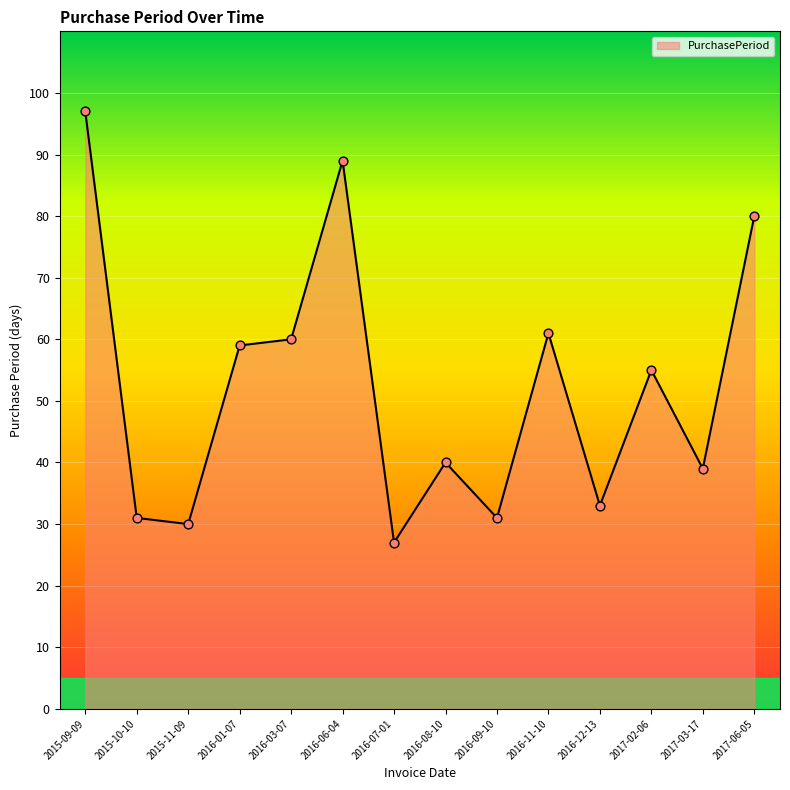

What is the ratio of the value at 2016-01-07 to the value at 2016-03-07?

1.0